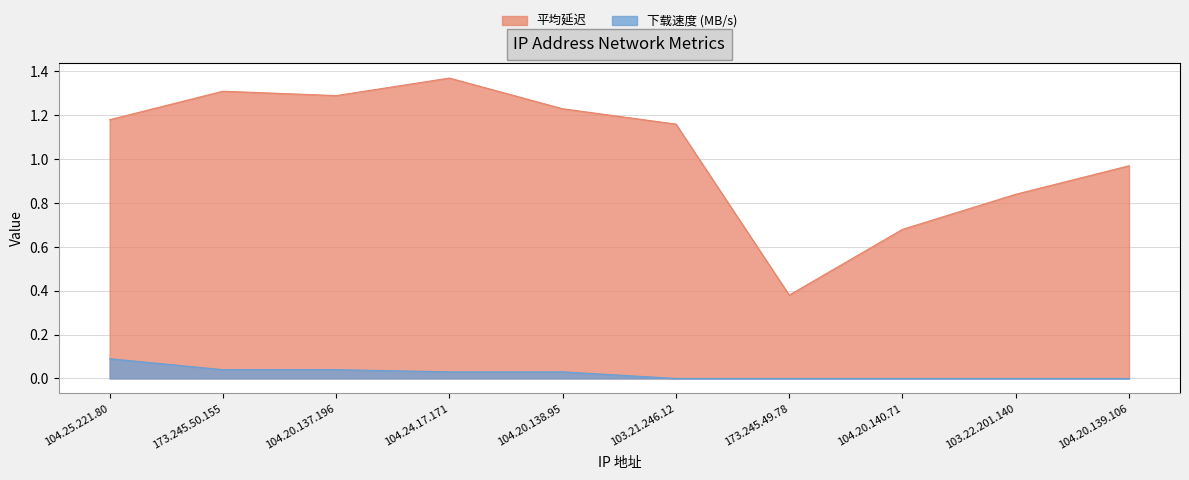

True or false: 下载速度 (MB/s) has a value of 0.0 at 104.20.139.106.

True